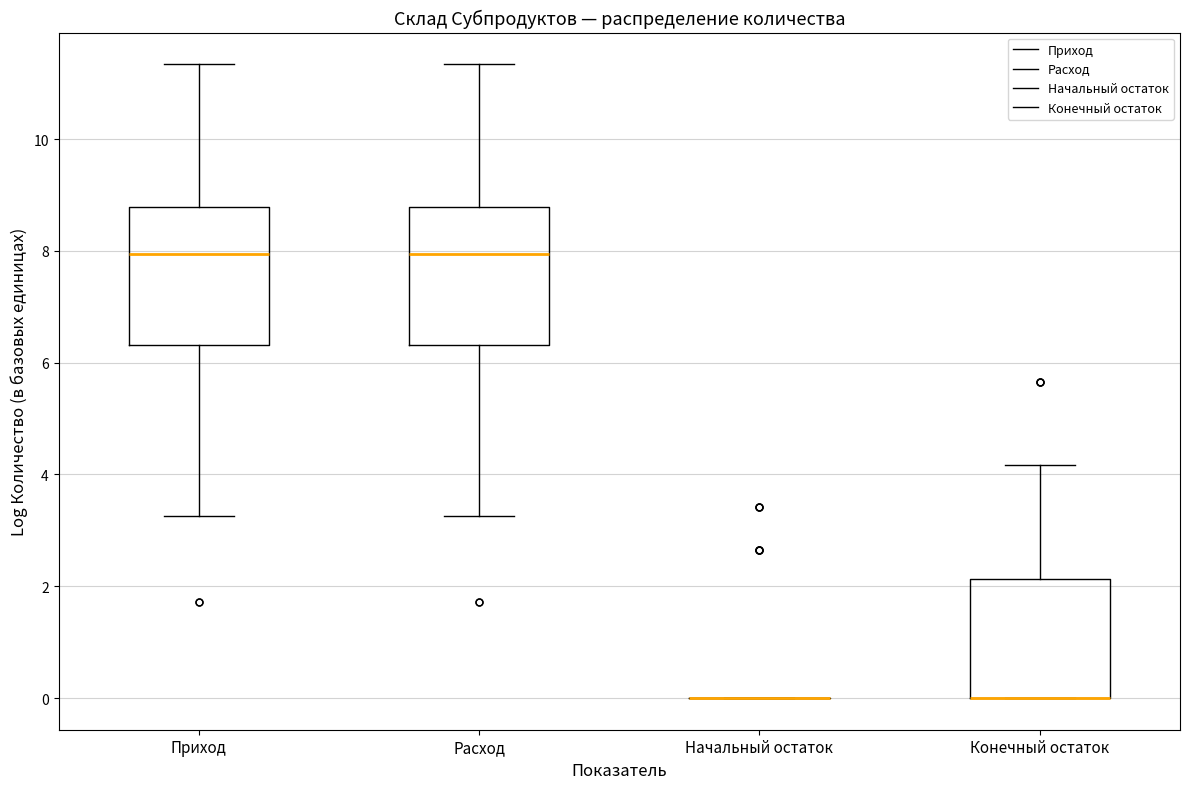

Reading left to right, read every box against the y-axis: the position of its median line, the range the box covers, and the ends of its whiskers. The values are not printed on the chart, so give them approximately, as read against the axis.

Приход: median 8.0, box 6.4 to 8.8, whiskers 3.2 to 11.4
Расход: median 8.0, box 6.4 to 8.8, whiskers 3.2 to 11.4
Начальный остаток: box collapsed to a line at 0.0, whiskers 0.0 to 0.0
Конечный остаток: median 0.0 (drawn on the box's lower edge), box 0.0 to 2.2, whiskers 0.0 to 4.2